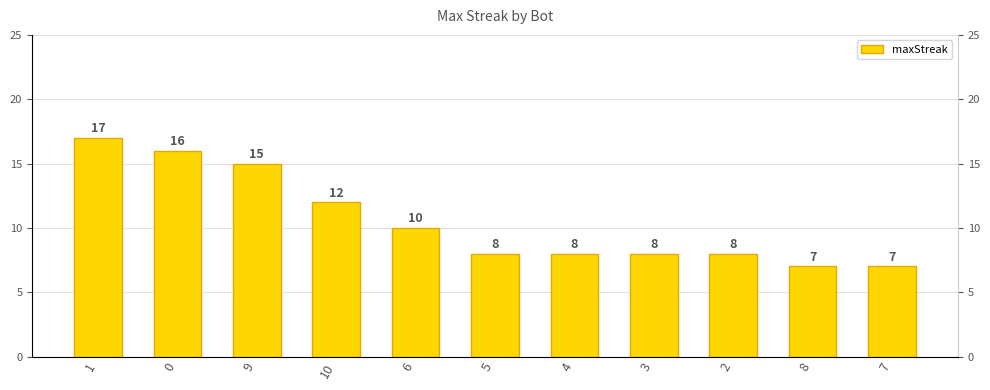

Rank the categories by value from highest to lowest.

1, 0, 9, 10, 6, 5, 4, 3, 2, 8, 7